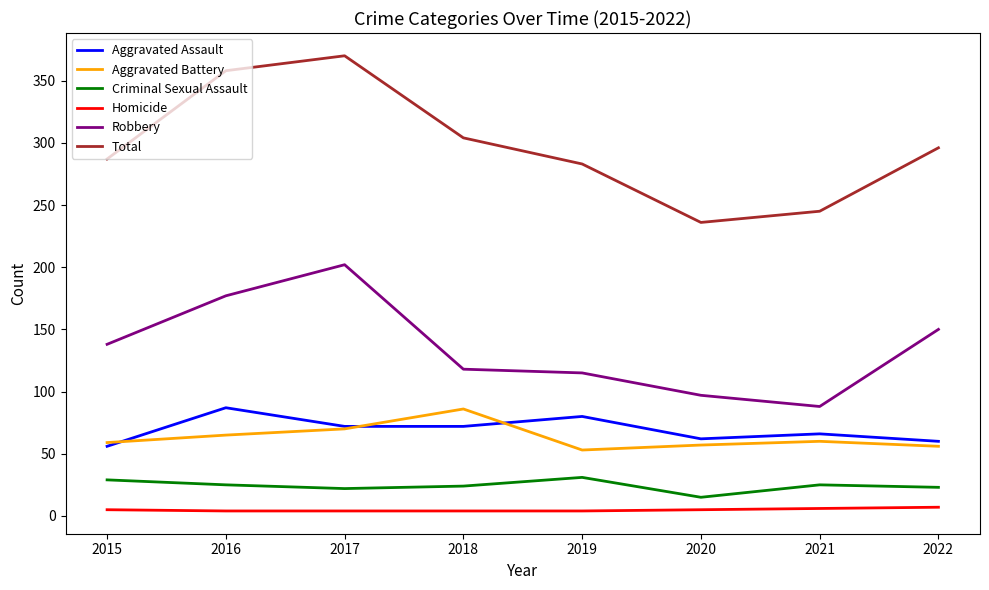

Which series has the largest total across all categories?

Total